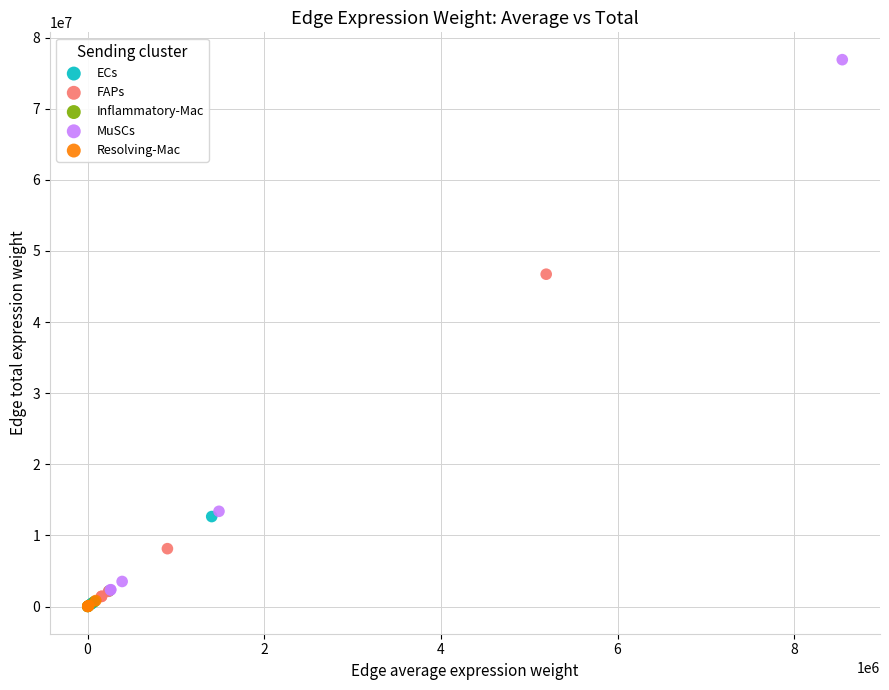

Which series reaches the maximum Y coordinate?

MuSCs